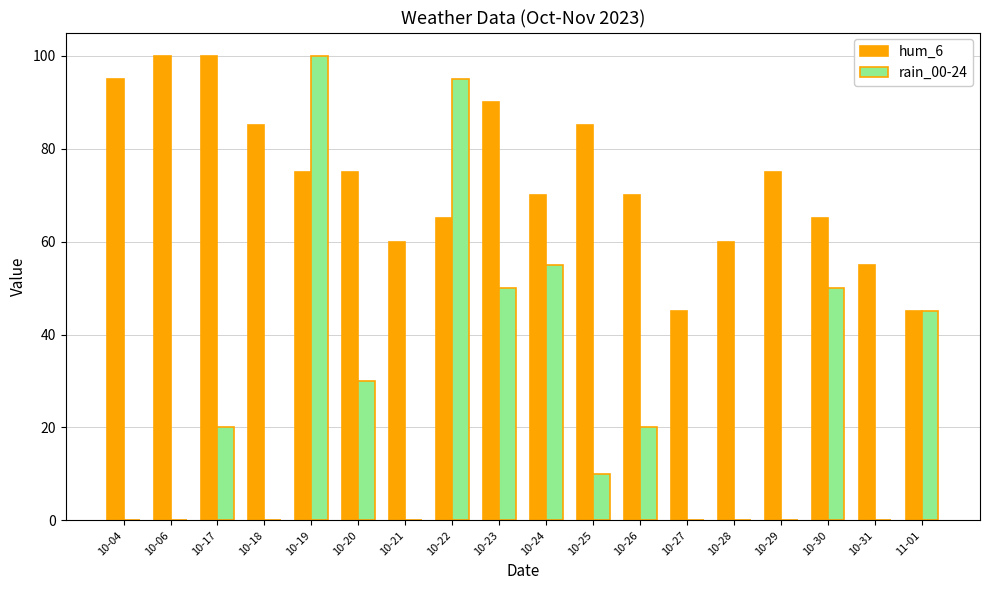

Which series changed the most between 10-04 and 10-23?

rain_00-24